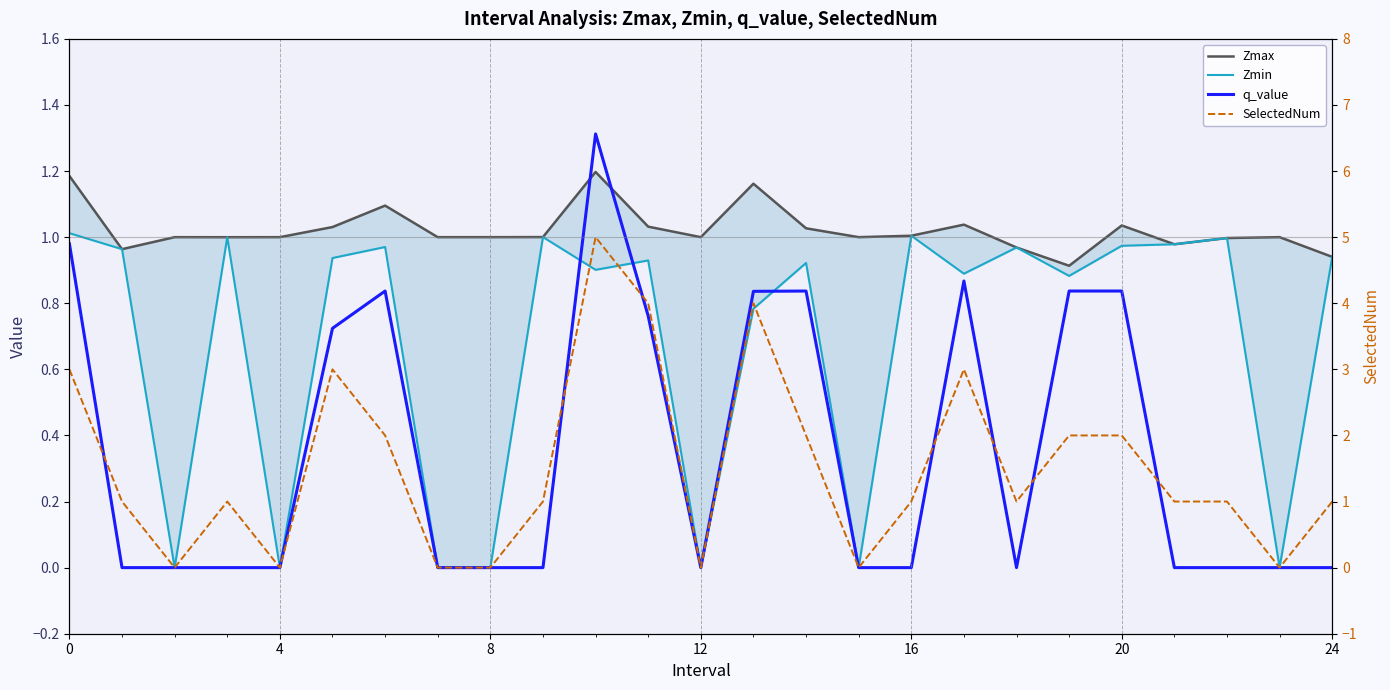

Does the chart display data point markers on the line(s)?

No